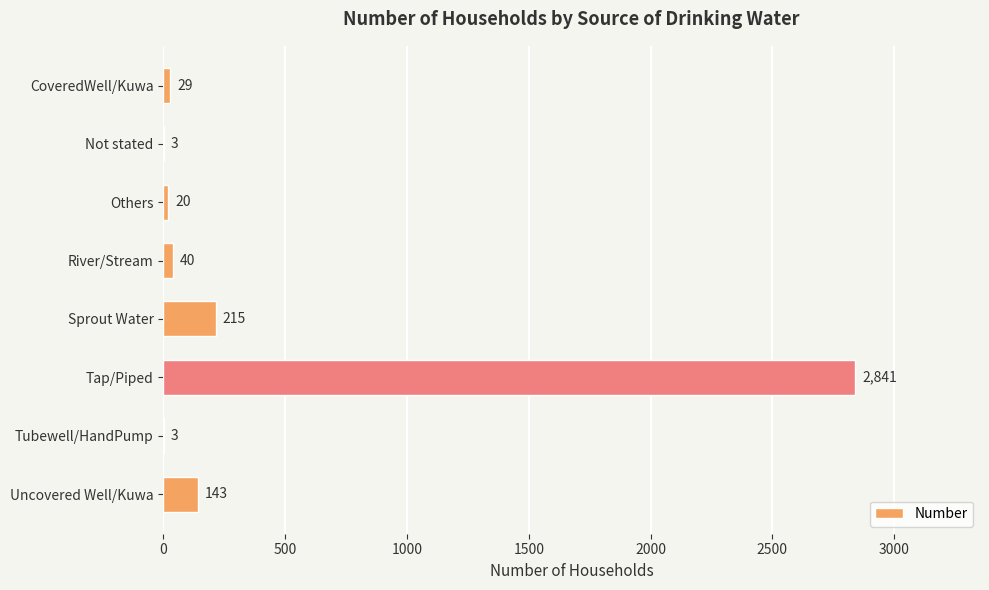

Reading top to bottom, list all the values displayed in this chart.

CoveredWell/Kuwa=29	Not stated=3	Others=20	River/Stream=40	Sprout Water=215	Tap/Piped=2841	Tubewell/HandPump=3	Uncovered Well/Kuwa=143